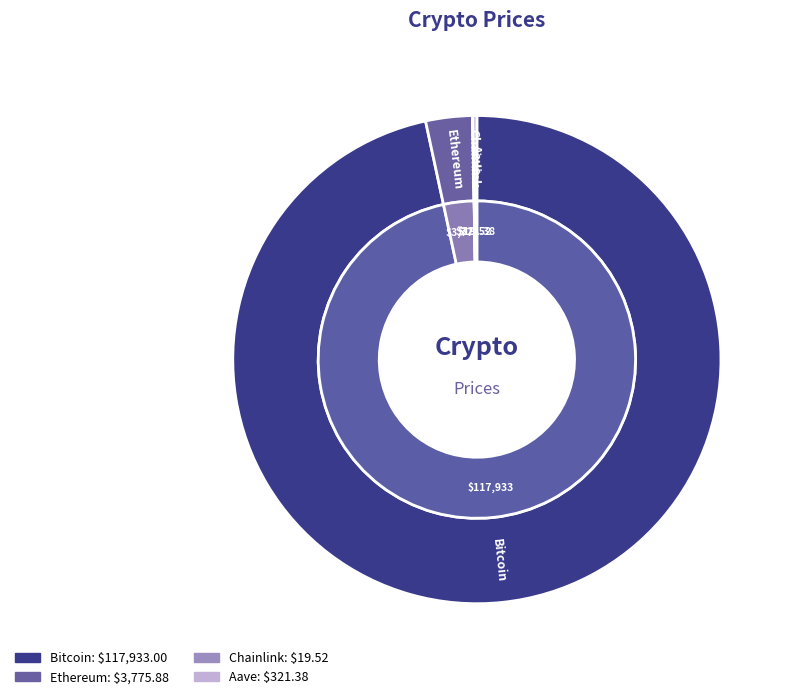

What is the change in value from Bitcoin to Ethereum?

-114157.1